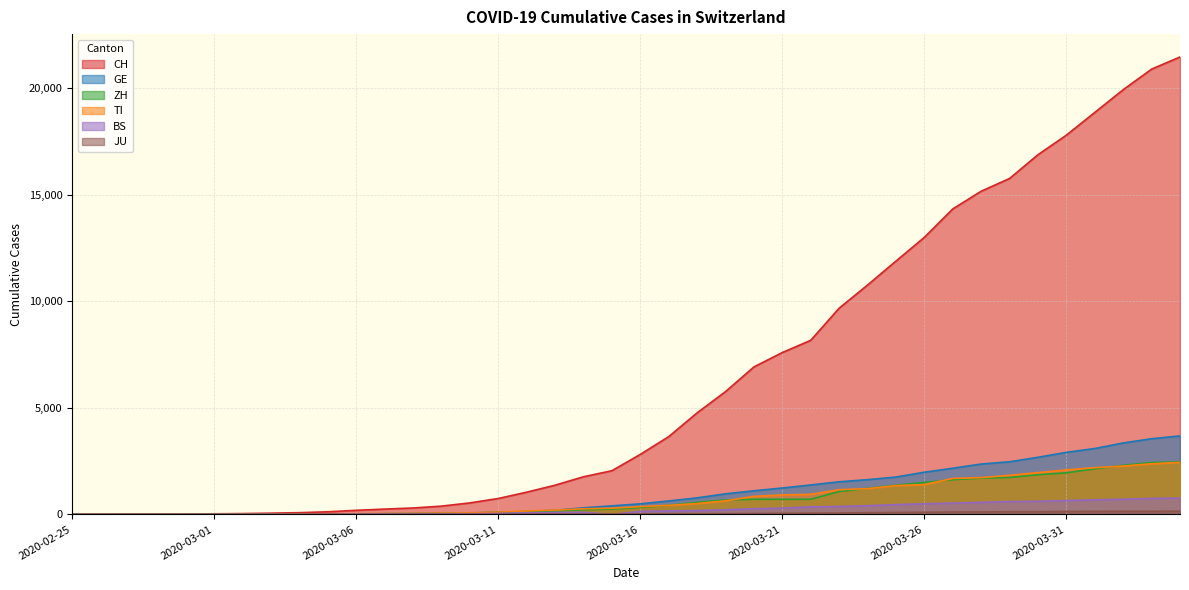

At which label does TI first exceed 368?

2020-03-17